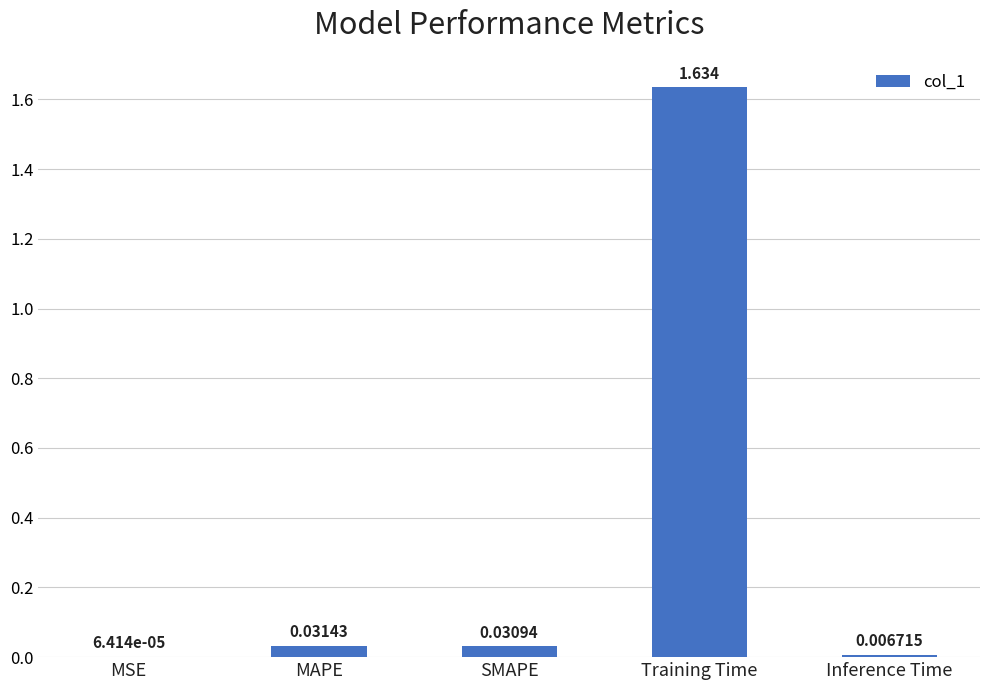

Between Inference Time and MAPE, which is larger?

MAPE